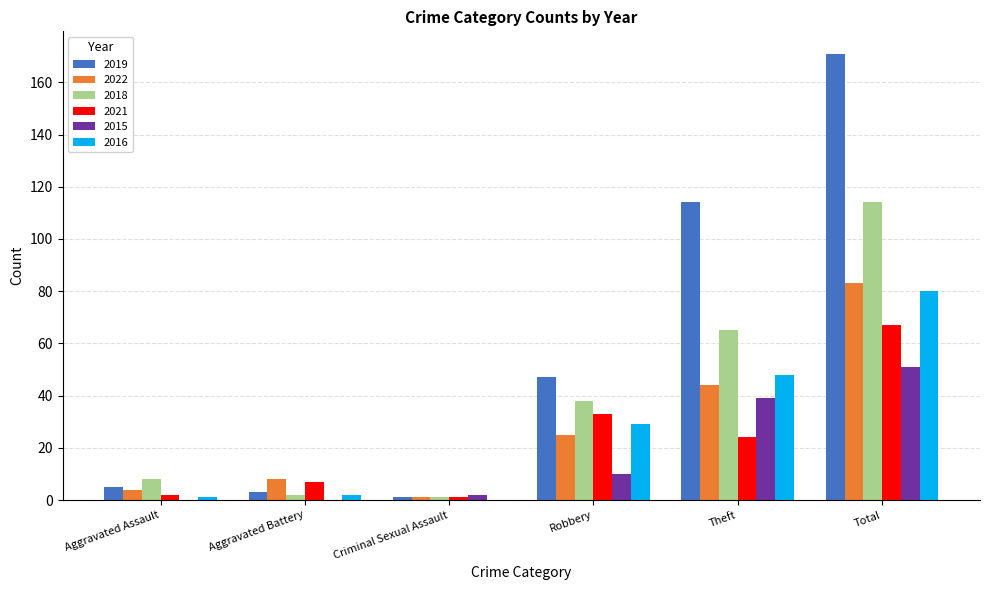

Which category has the highest value across all series?

Total